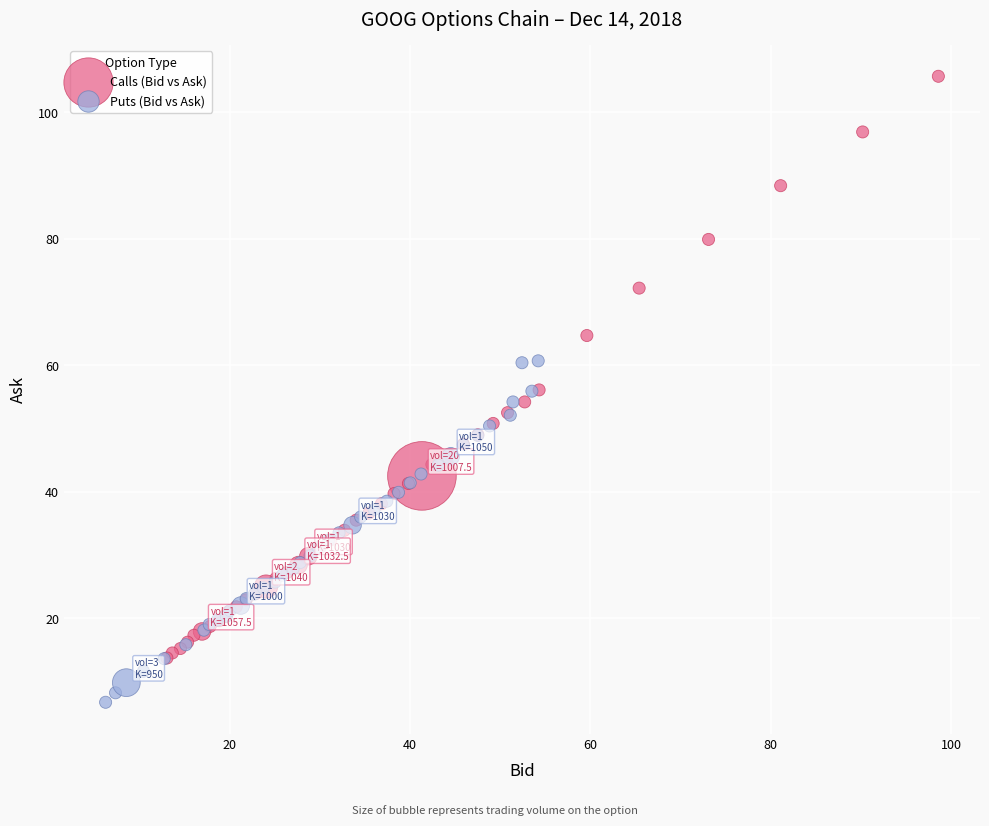

Which series has the widest spread of Y values?

Calls (Bid vs Ask)